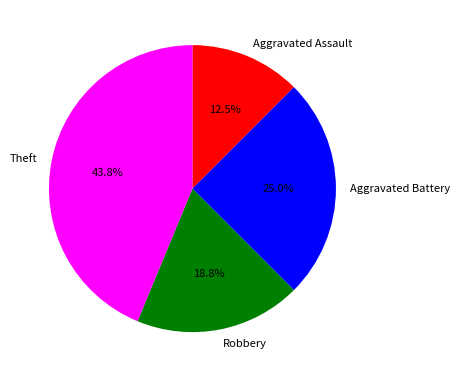

Which category has the smallest portion of the pie?

Aggravated Assault